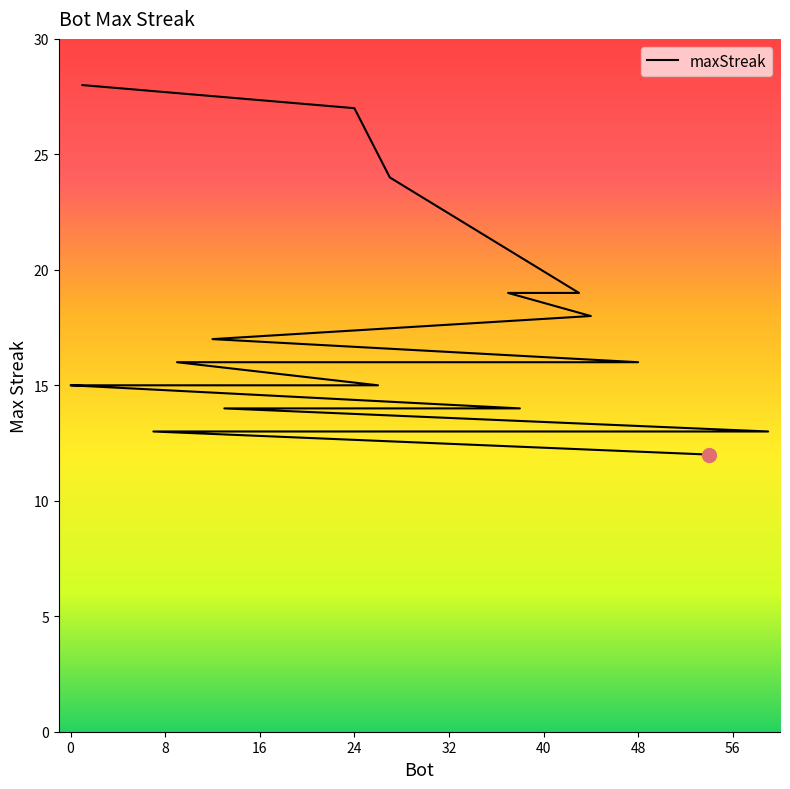

Approximately how many times larger is the value at 24 compared to 7?

2.1